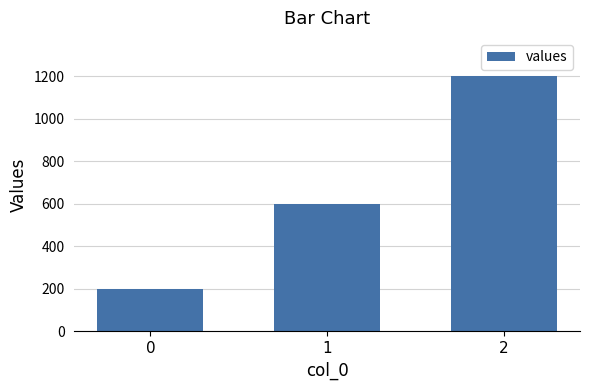

Reading right to left, extract all data points from this chart.

2=1200	1=600	0=200